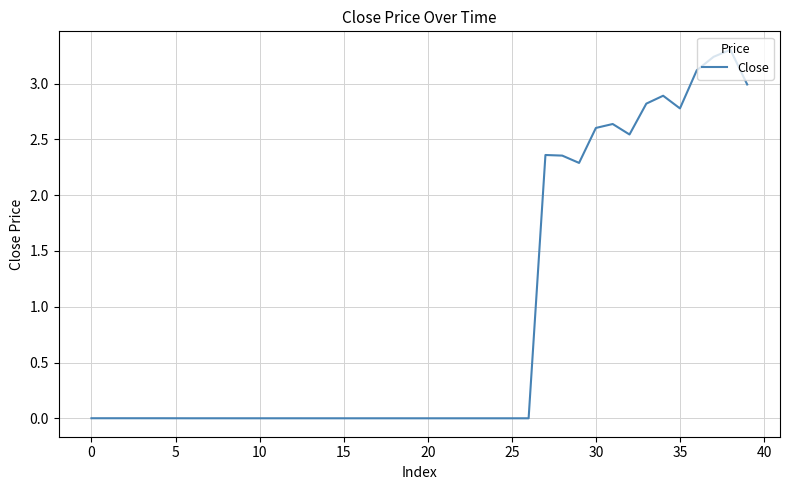

What is the sum of all values?

35.9